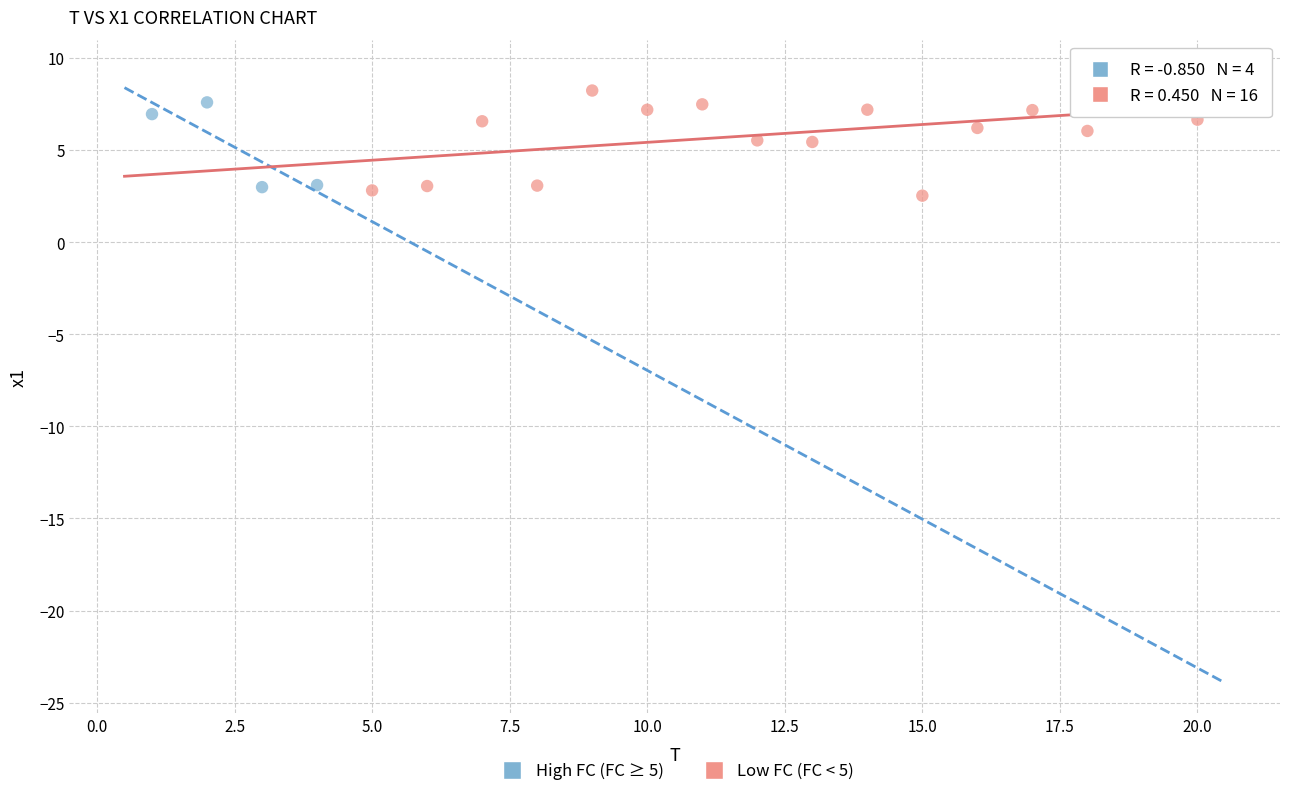

Which series contains the highest Y value?

Low FC (FC < 5)